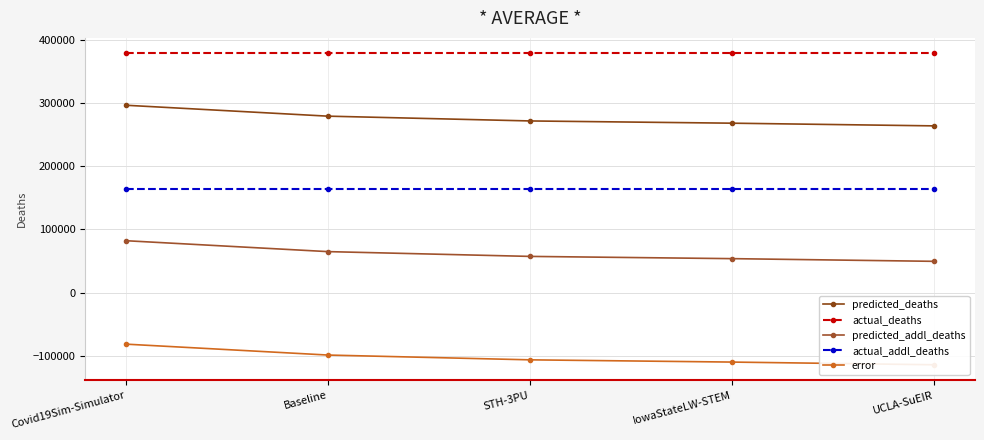

At how many categories does at least one series exceed 13322?

5